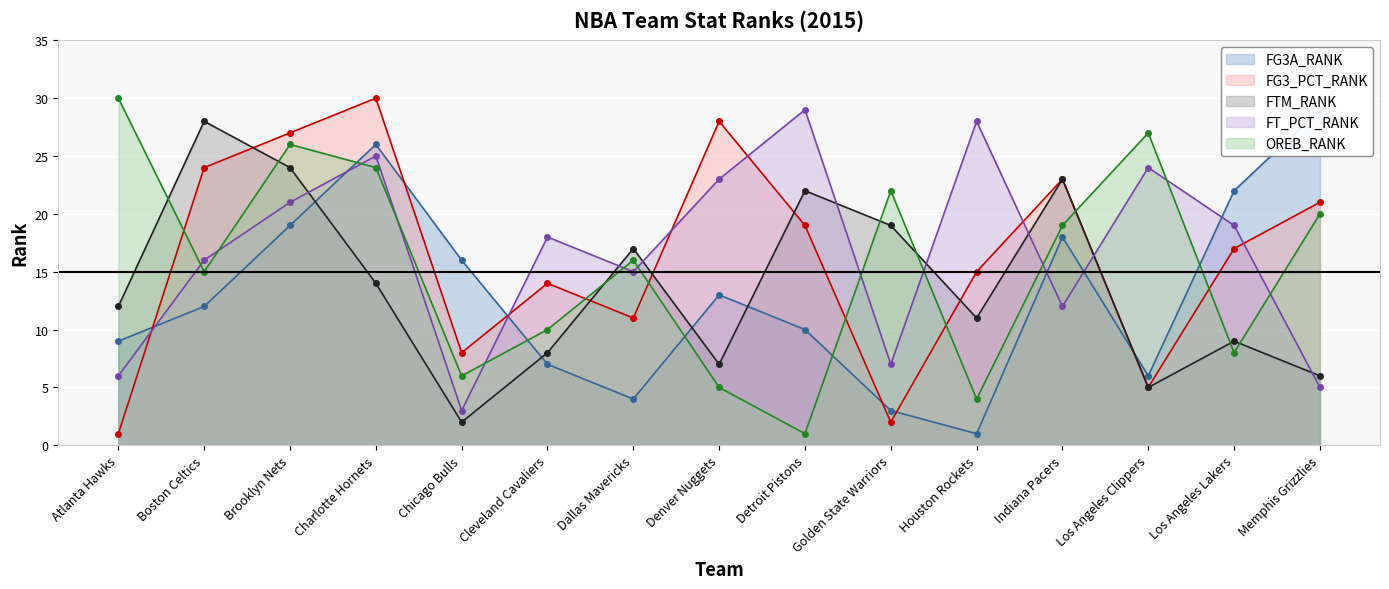

Rank the series by their maximum value, from lowest to highest.

FTM_RANK, FG3A_RANK, FT_PCT_RANK, FG3_PCT_RANK, OREB_RANK